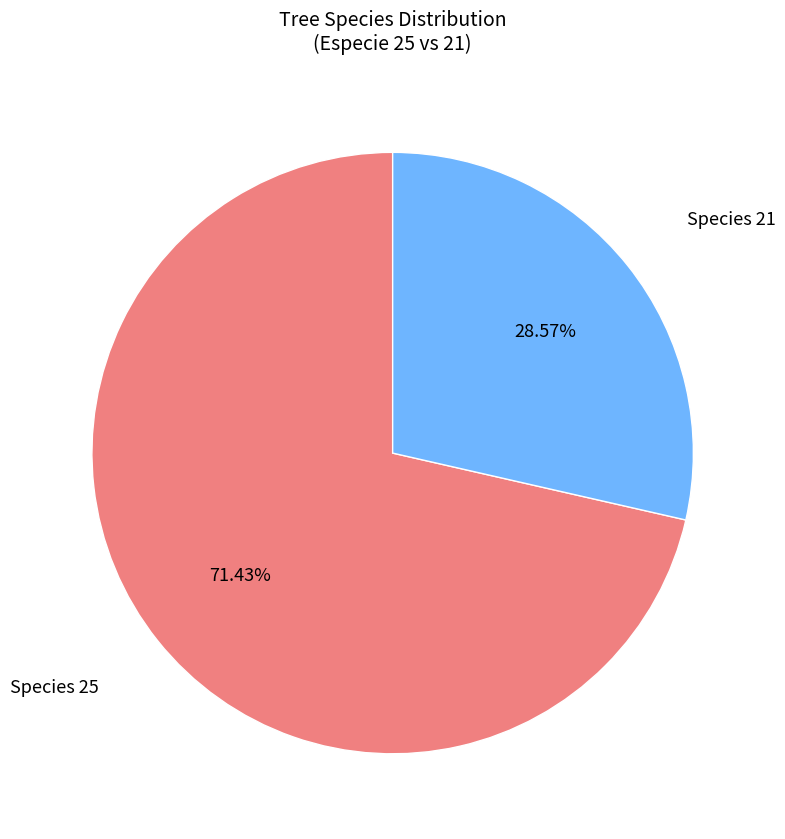

To the nearest percent, what is the difference between the largest and smallest slice percentages?

43%